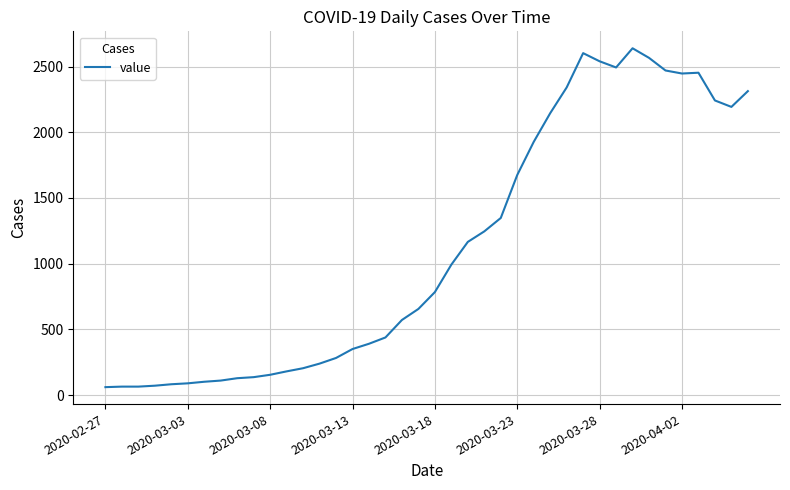

What is the greatest value displayed?

2639